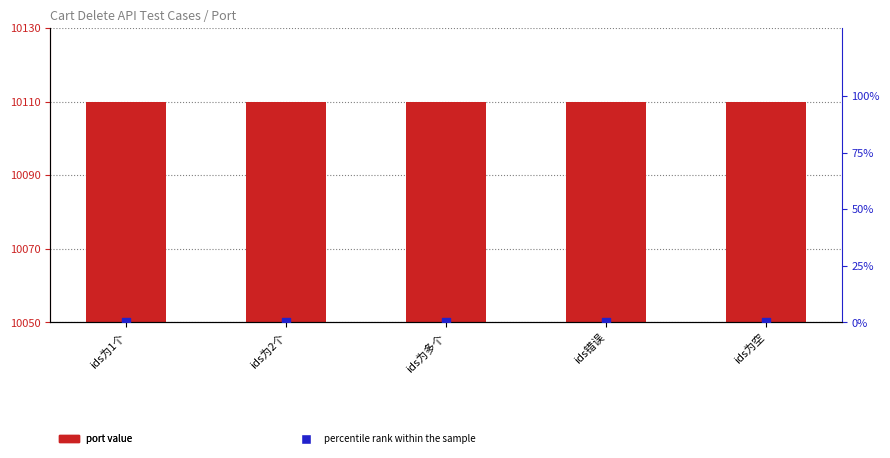

At how many categories does at least one series exceed 8008?

5